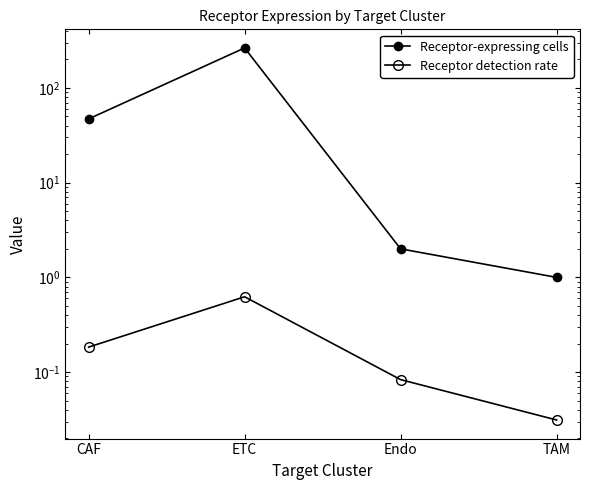

At how many categories does at least one series exceed 52?

1